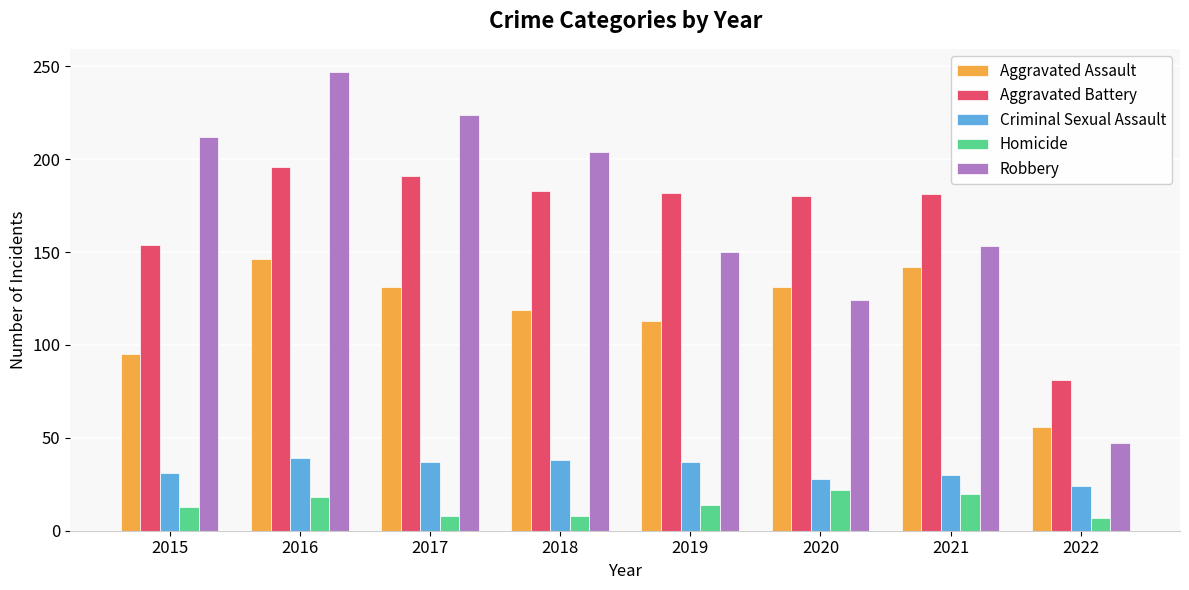

List the series in order of their peak value, highest first.

Robbery, Aggravated Battery, Aggravated Assault, Criminal Sexual Assault, Homicide